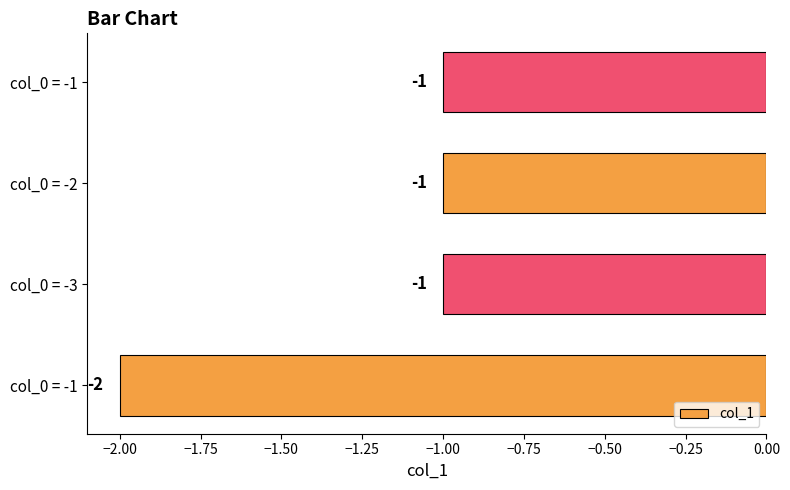

Count the number of categories in the chart.

4